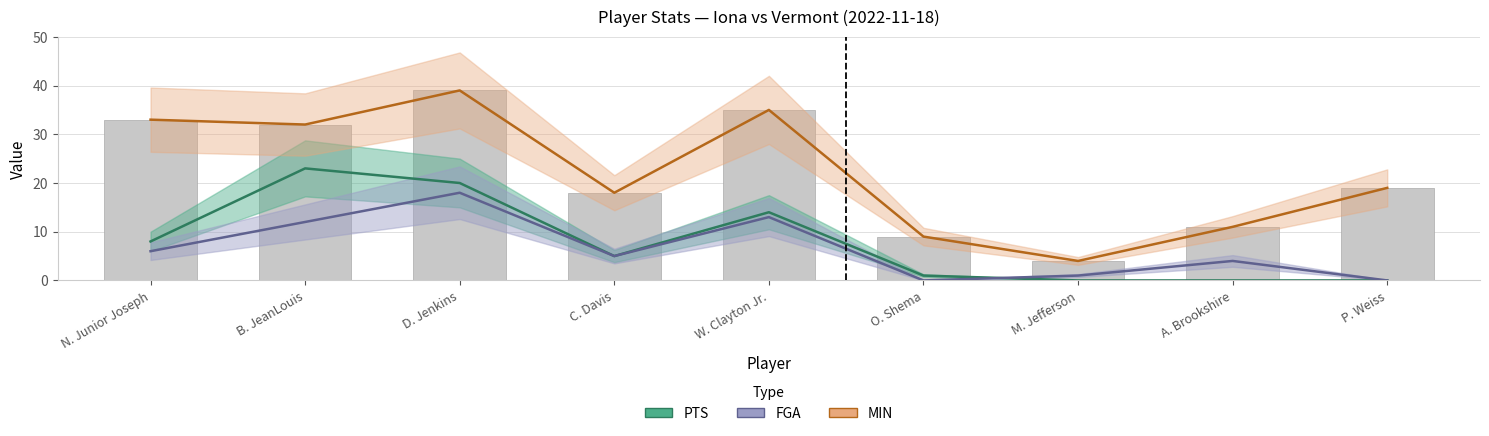

At which label is FGA closest to 9?

N. Junior Joseph